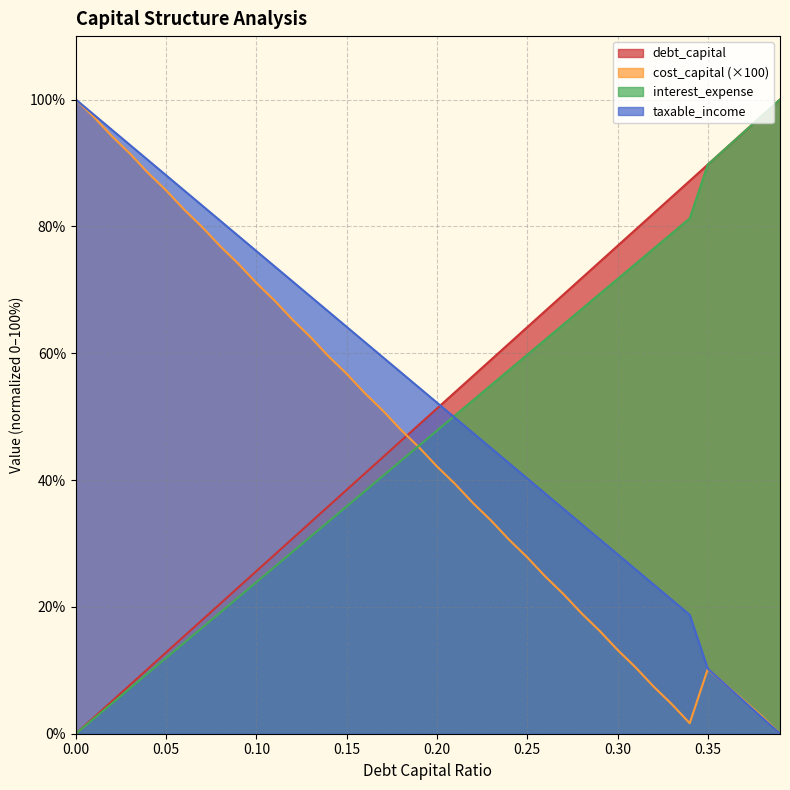

What is the total value across all series at 0.35?

199.9